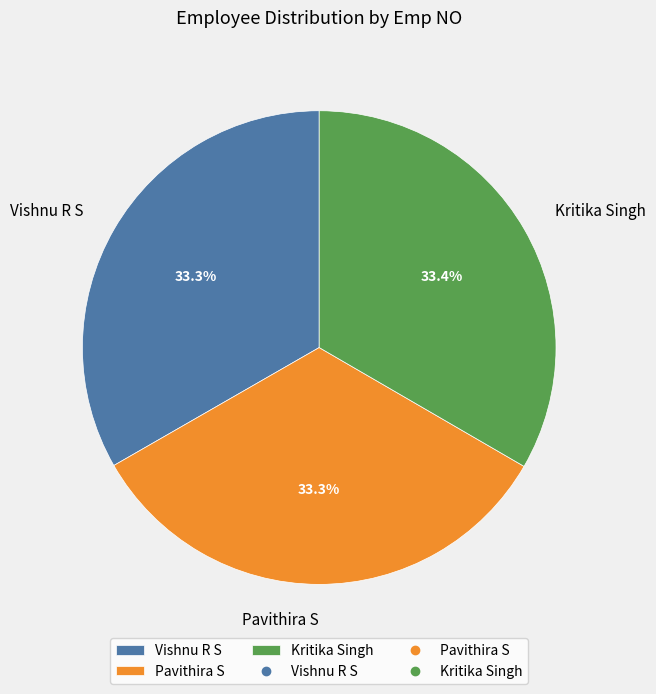

How many segments does this pie chart have?

3